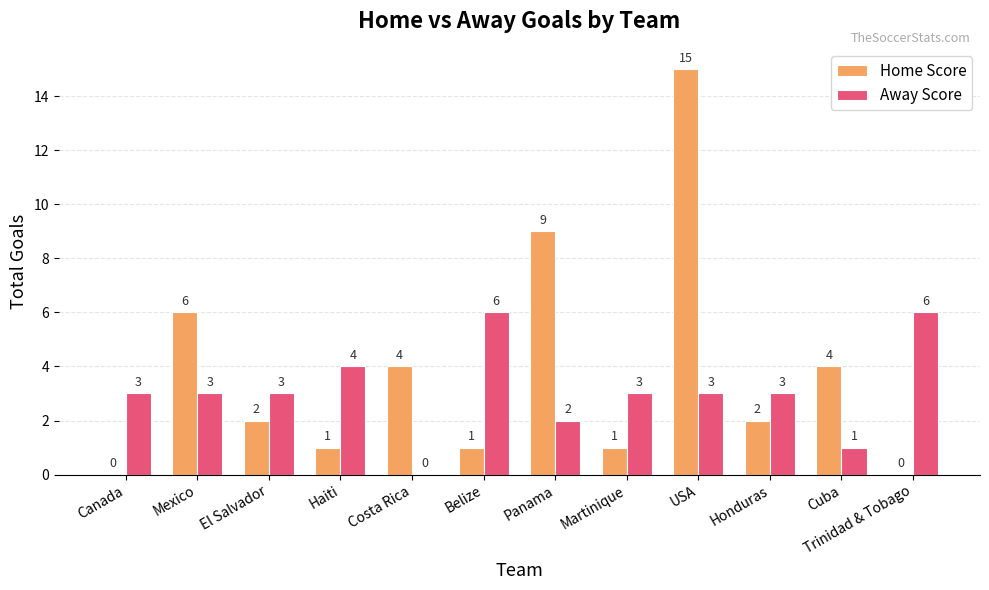

Which series has the largest total across all categories?

Home Score